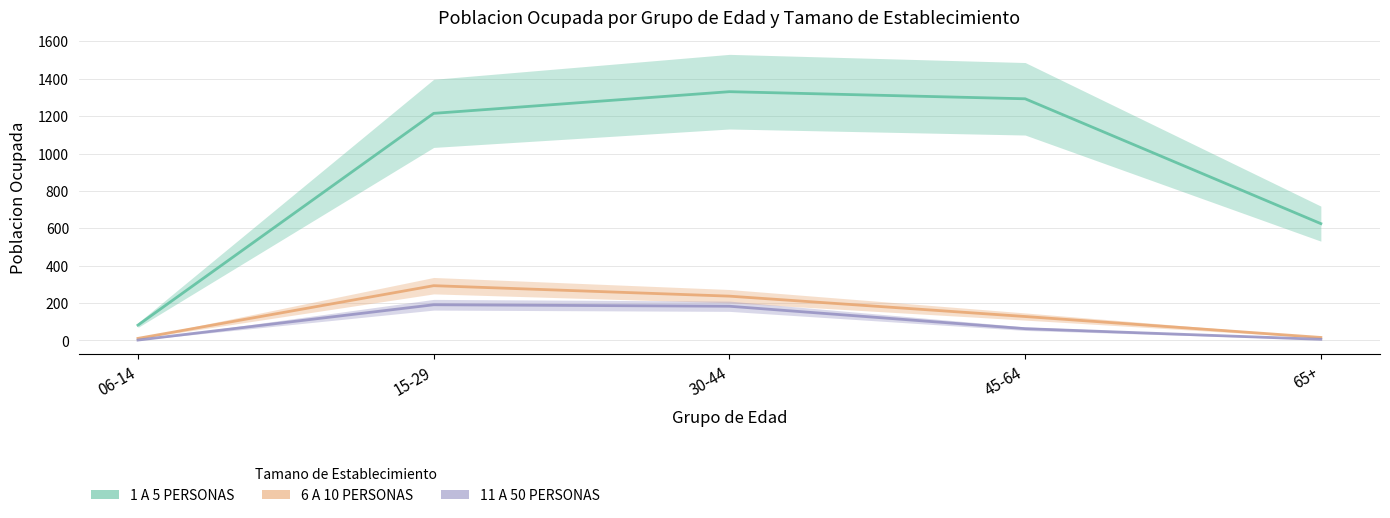

Where is 11 A 50 PERSONAS nearest to the value 96?

45-64